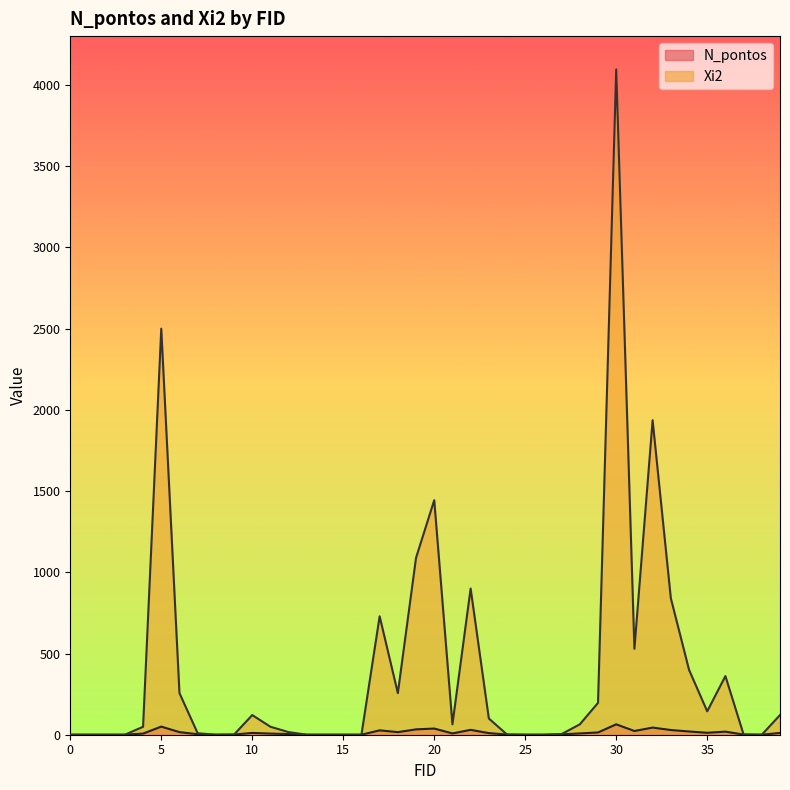

Rank the series by their average value, from highest to lowest.

Xi2, N_pontos